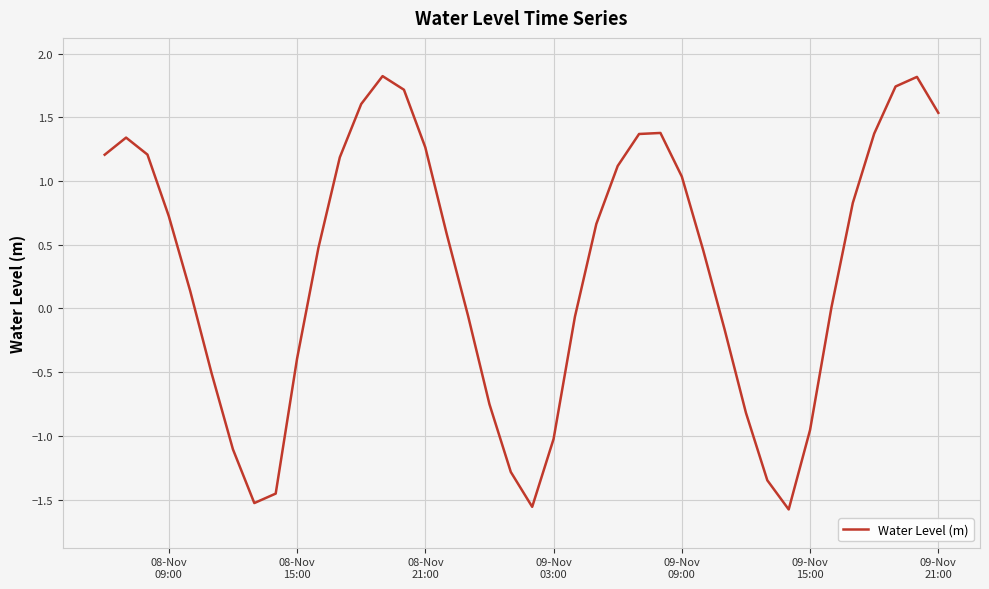

How many lines are shown in the chart?

1